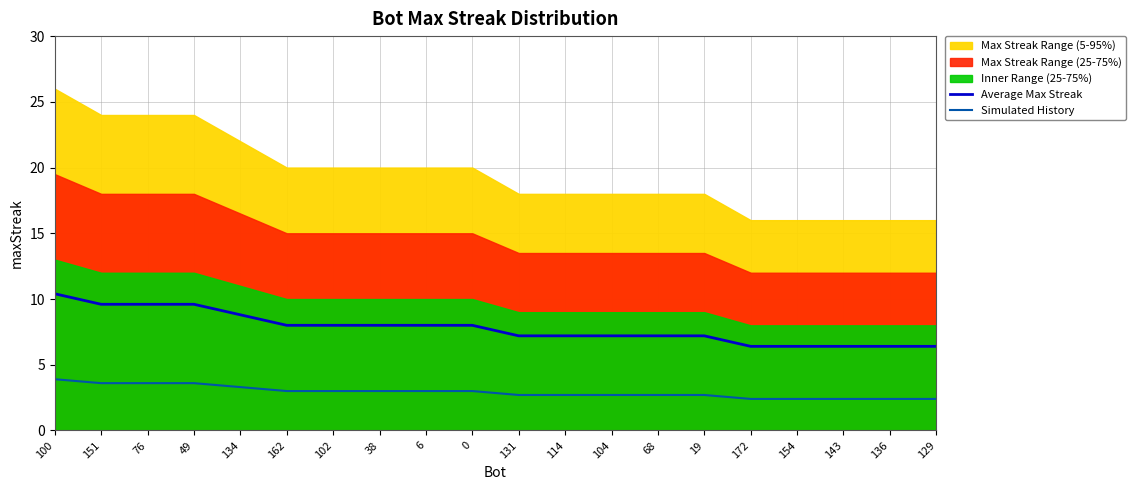

How many lines are shown in the chart?

2